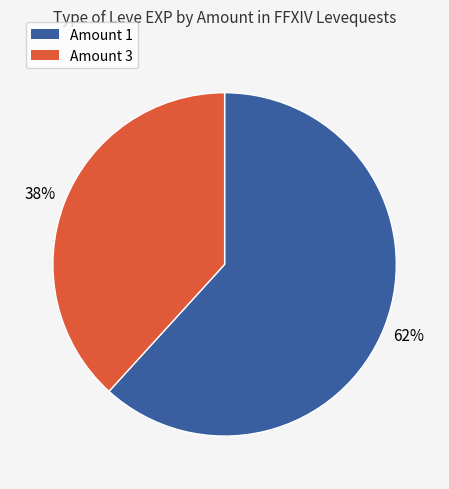

To the nearest percent, what is the average slice percentage?

50%